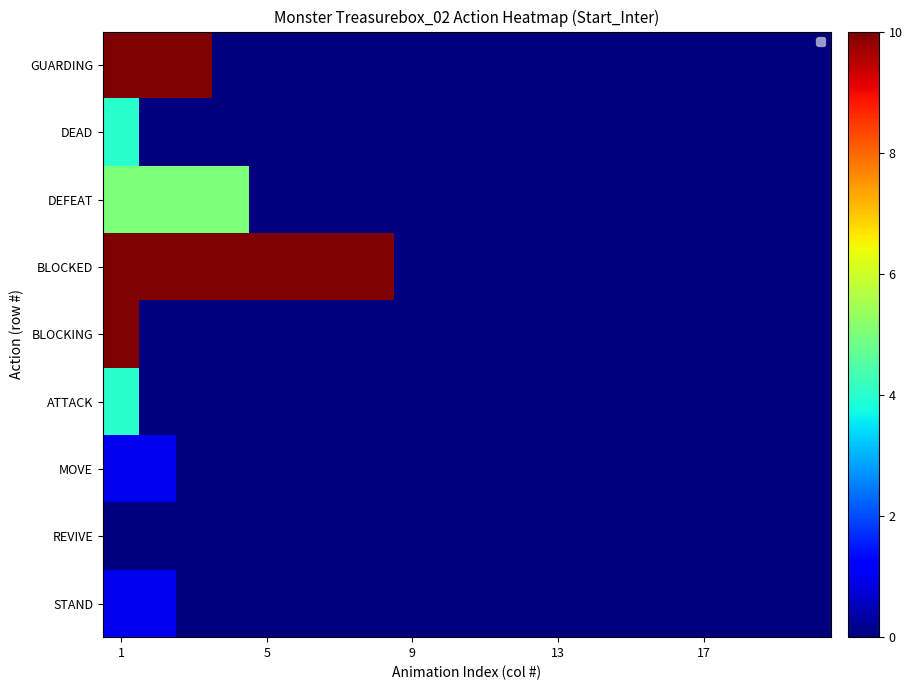

What is the spread (max minus min) of values at 7?

10